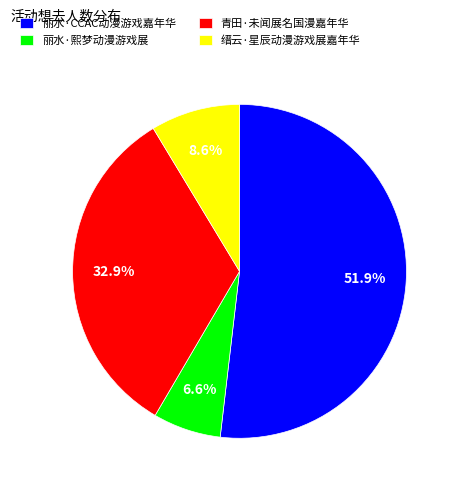

Is there any slice that represents more than half of the pie?

Yes